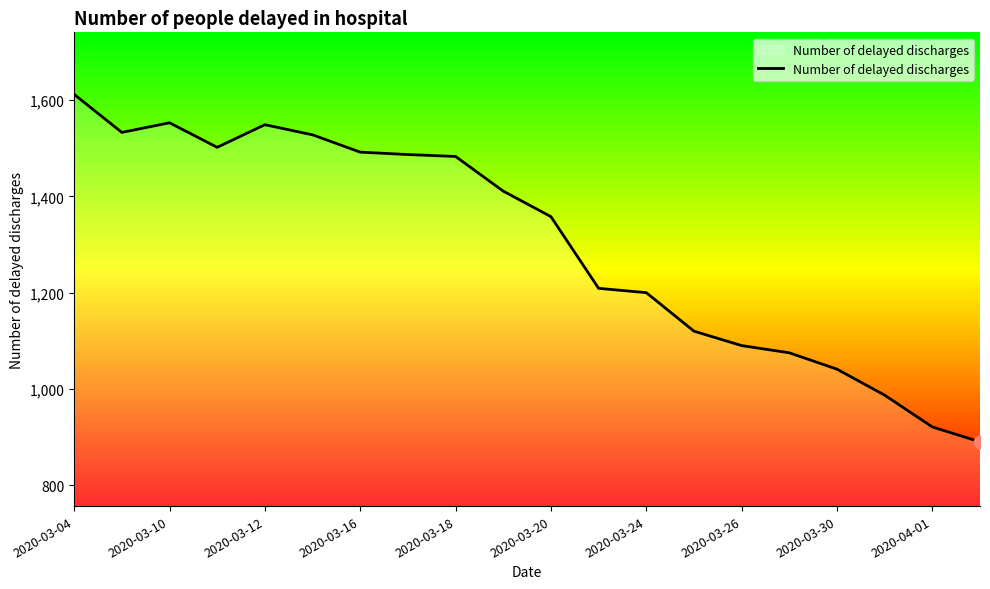

What is the difference between the maximum and minimum values?

722